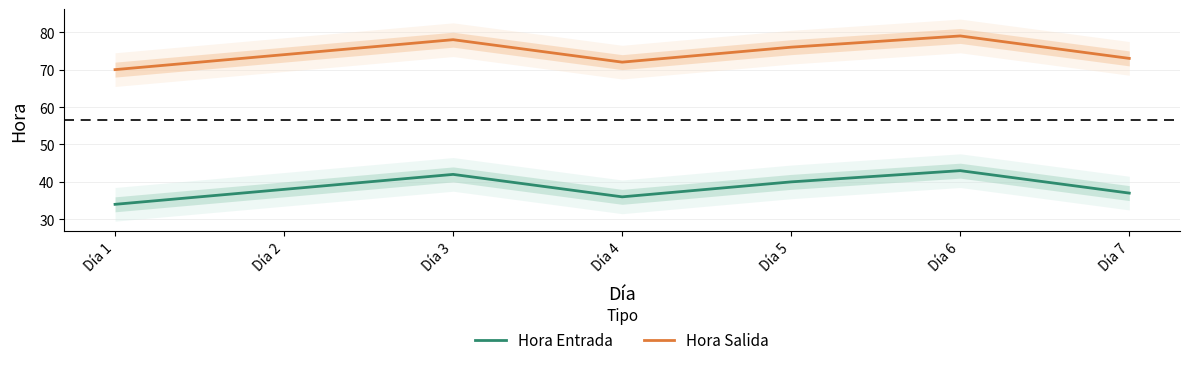

How many interior local valleys does the Hora Salida series have?

1